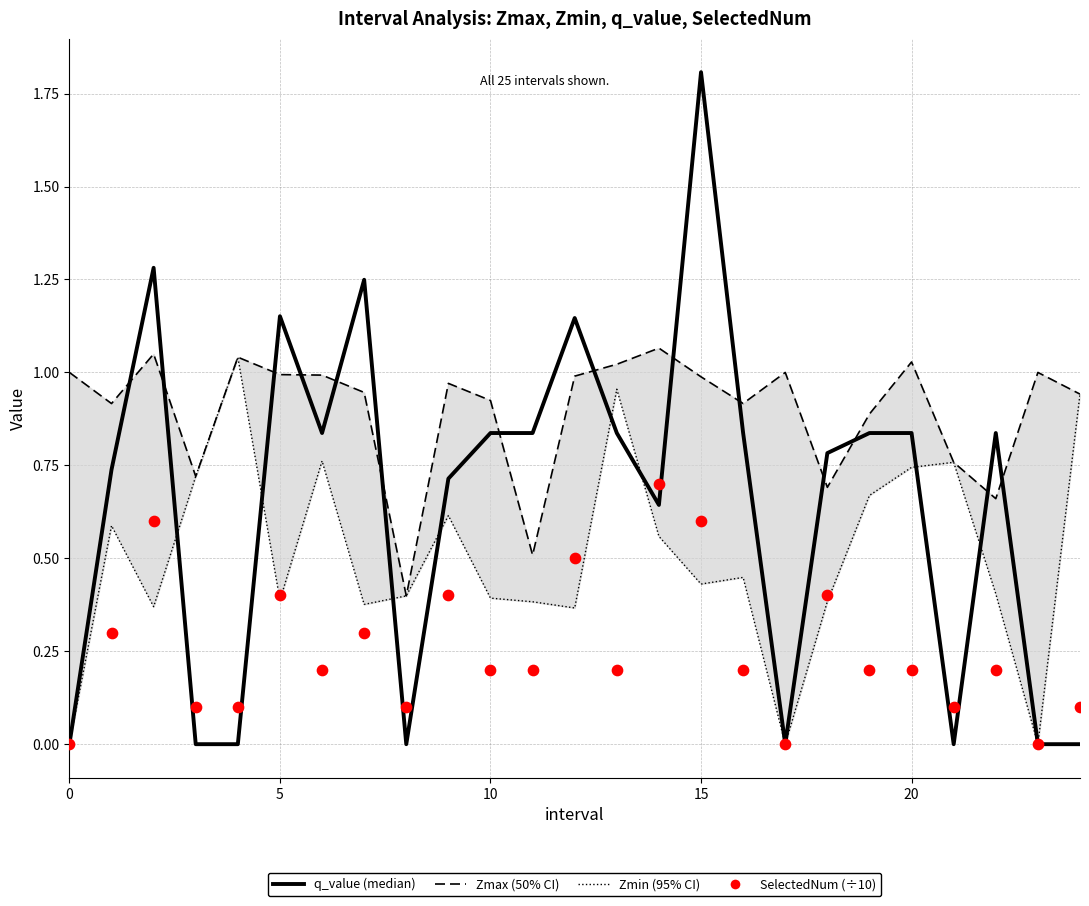

Is the value of Zmax at 10 greater than the value of q_value at 12?

No